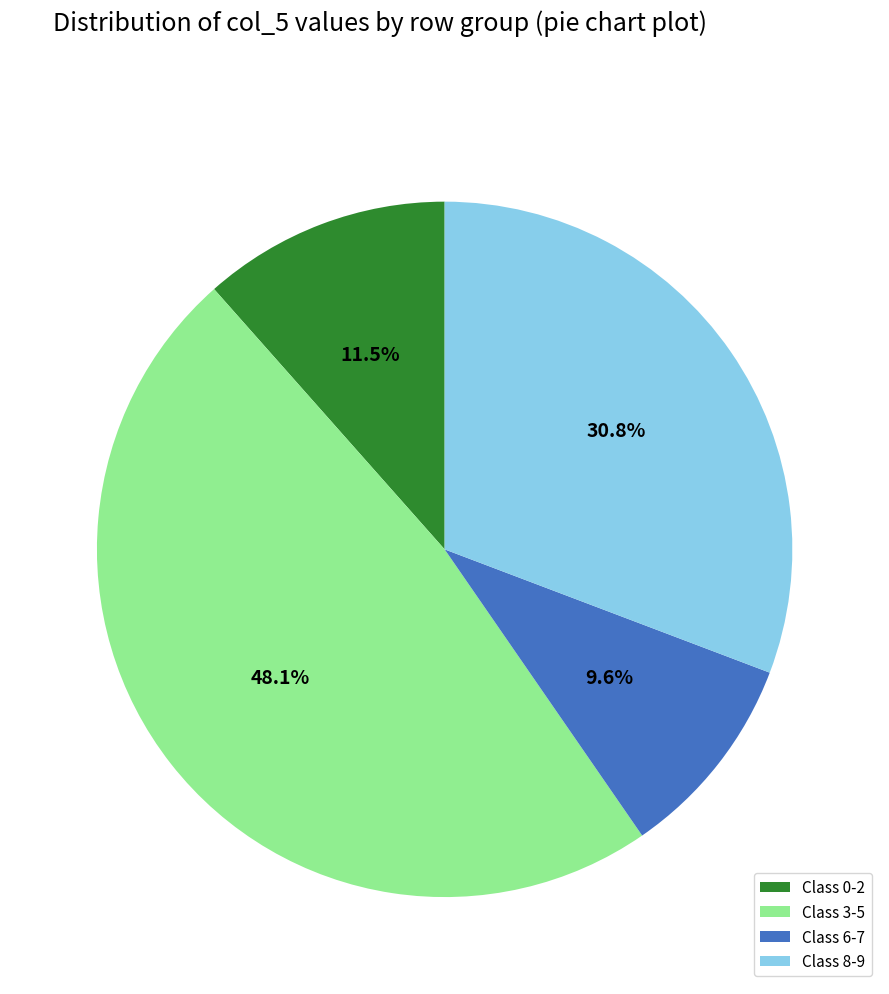

Is the sum of Class 3-5 and Class 8-9 greater than half?

Yes